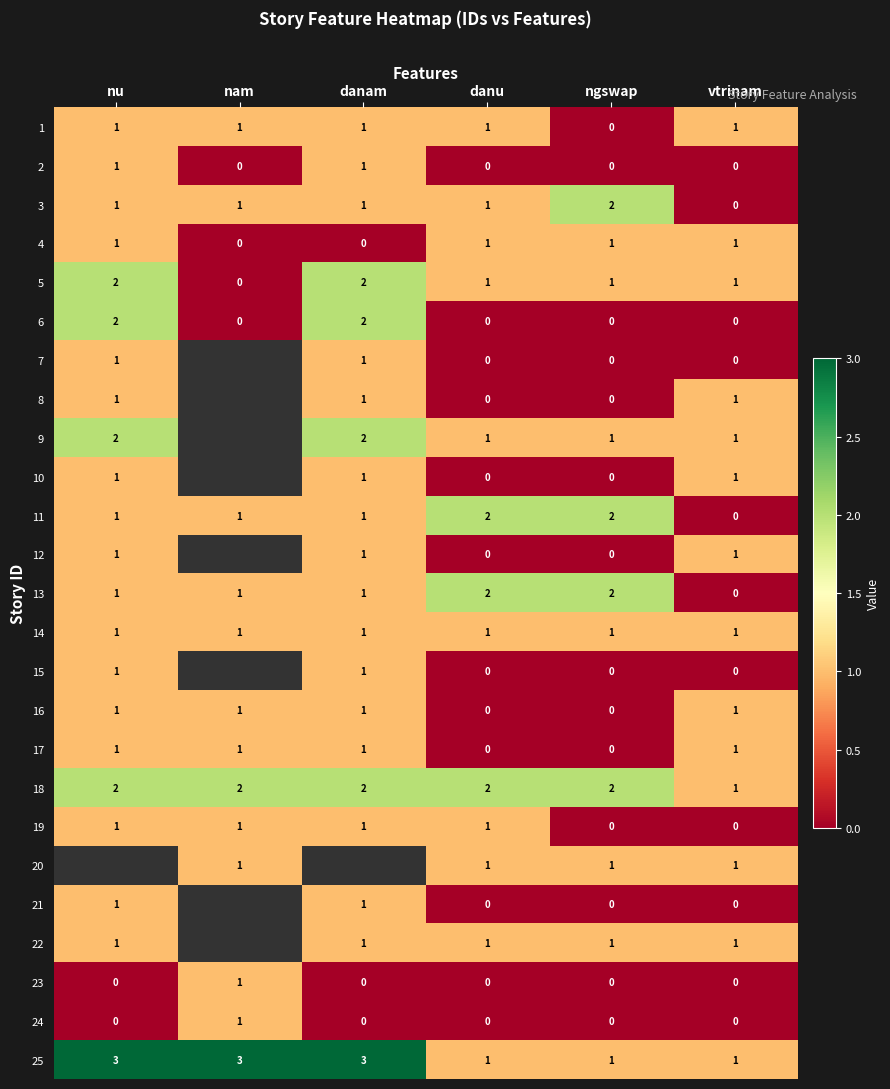

What is the total value across all series at danu?

16